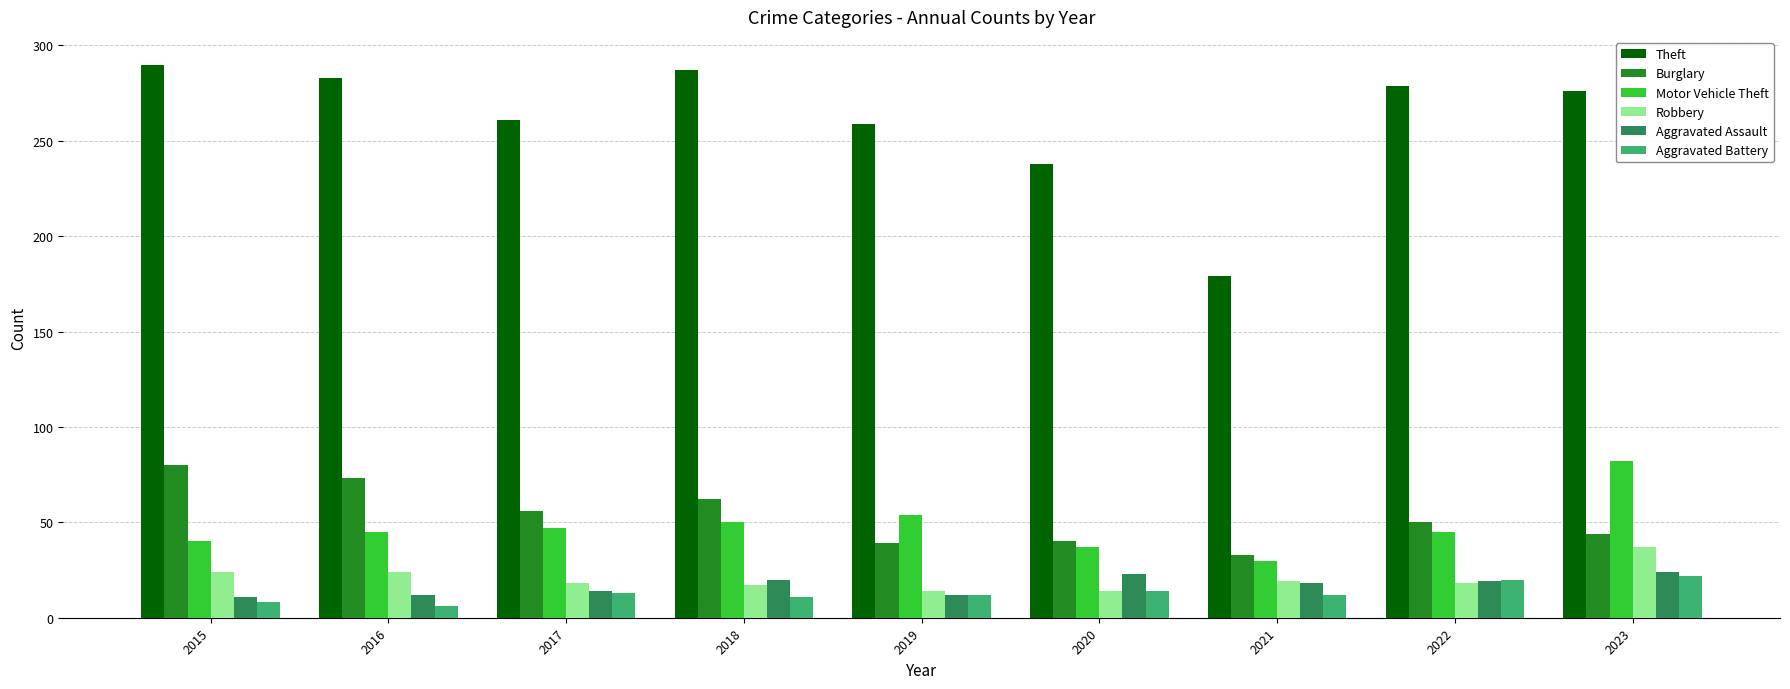

What is the average value of the Robbery series?

21